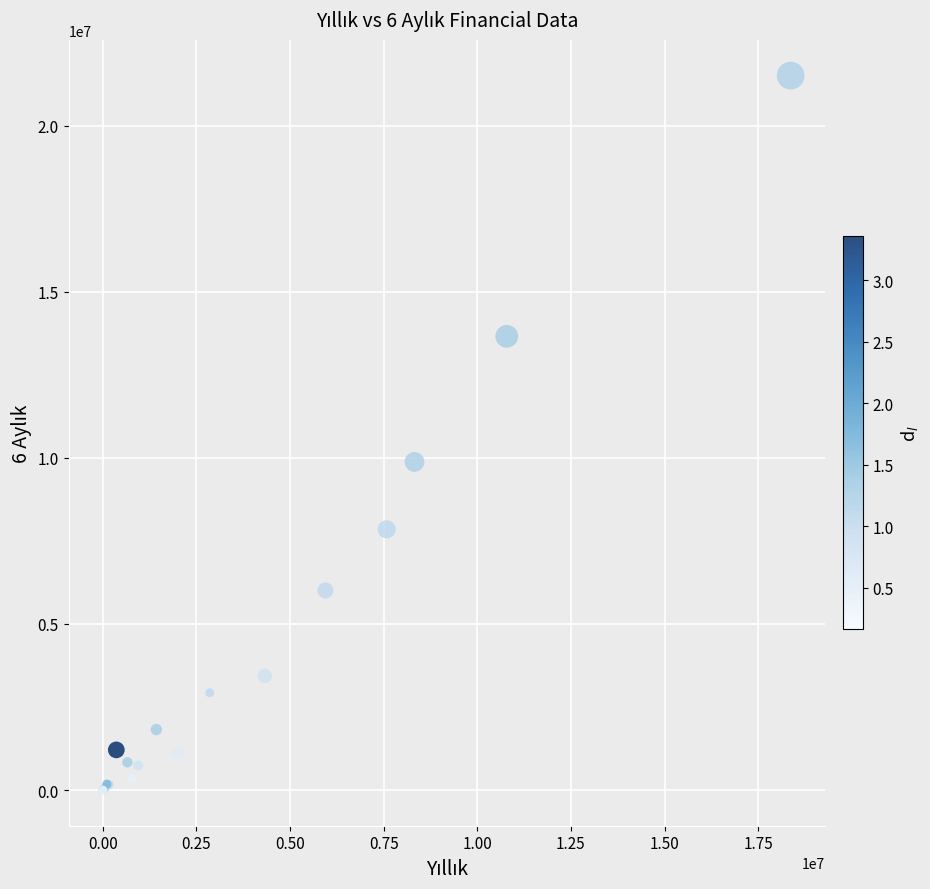

What Y value in the scatter plot is closest to 10752916?

9876127